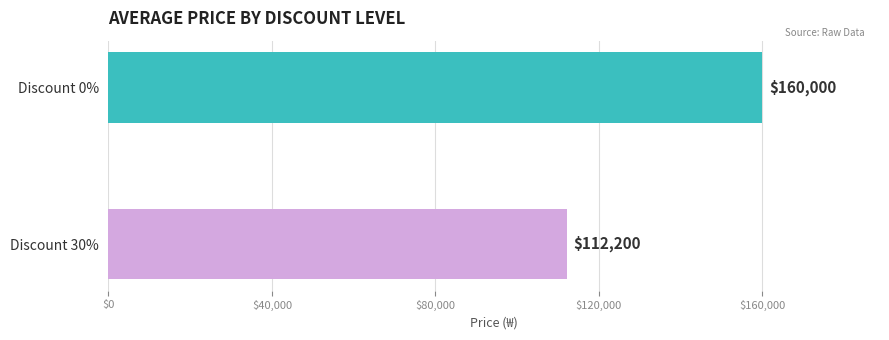

Rank the categories by value from lowest to highest.

Discount 30%, Discount 0%